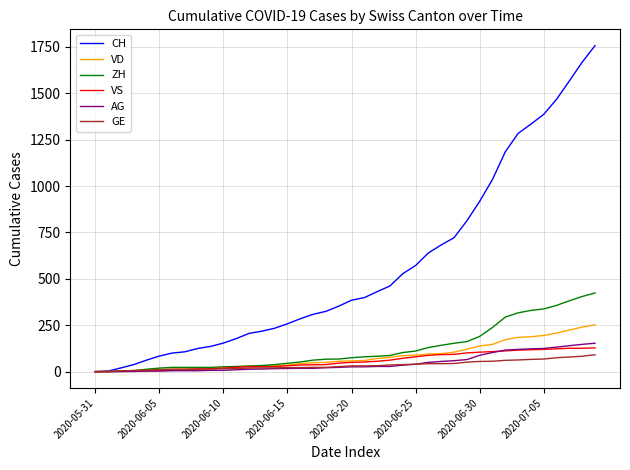

Which series has the largest total across all categories?

CH